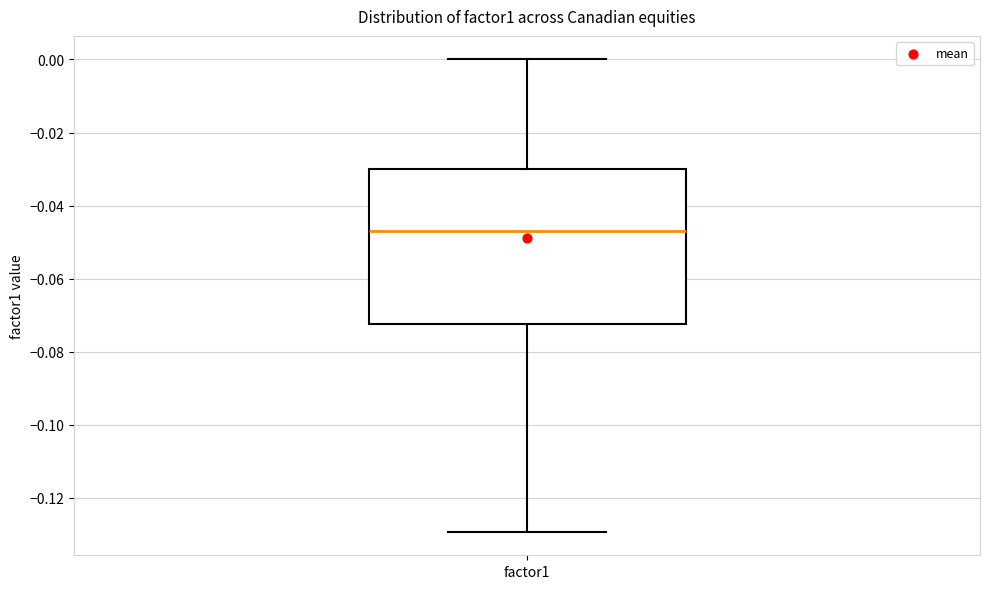

Where does the upper whisker of the box for factor1 end on the y-axis? The values are not printed on the chart, so give them approximately, as read against the axis.

0.000